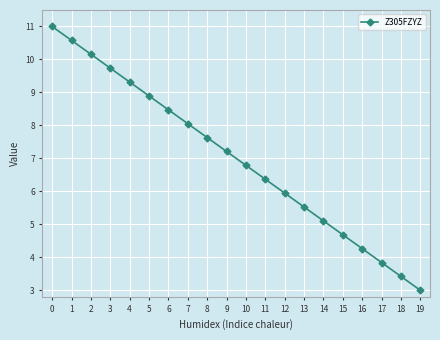

How many lines are shown in the chart?

1